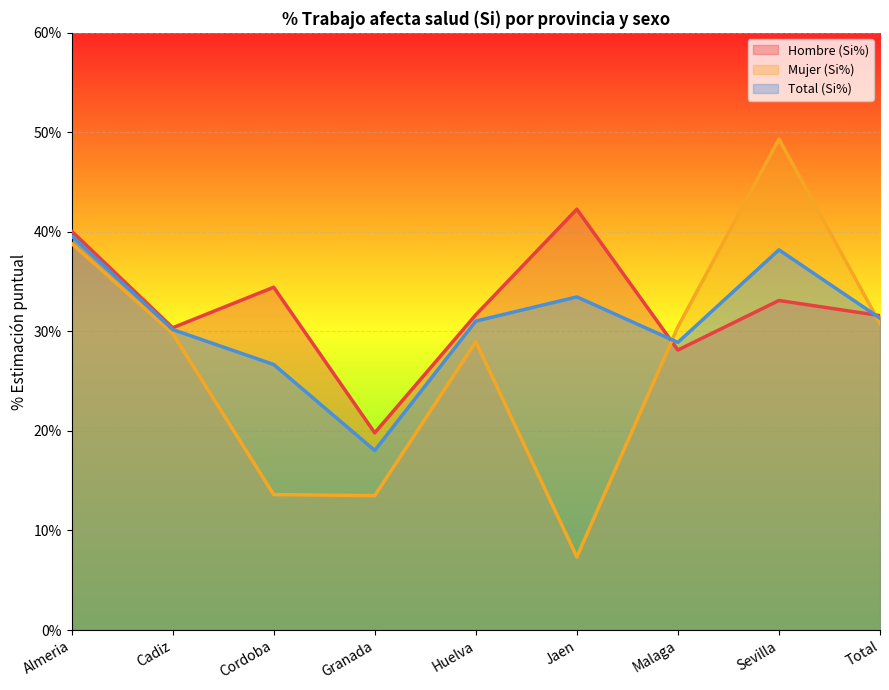

How many data points in Hombre (Si%) are above 31?

6